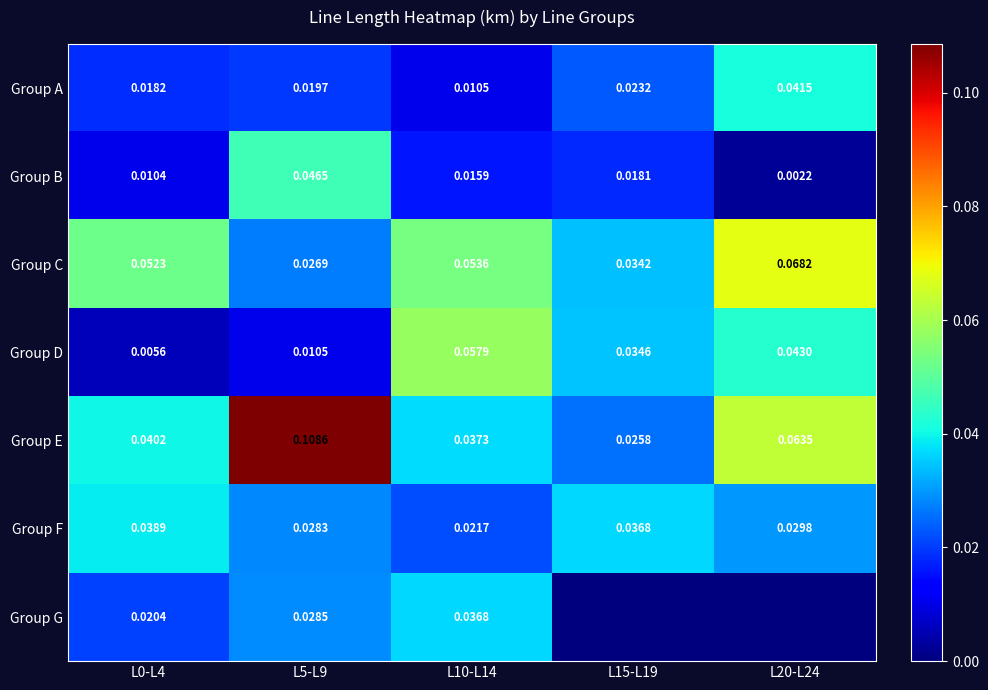

Between L0-L4 and L10-L14, which series saw the biggest shift?

Group D